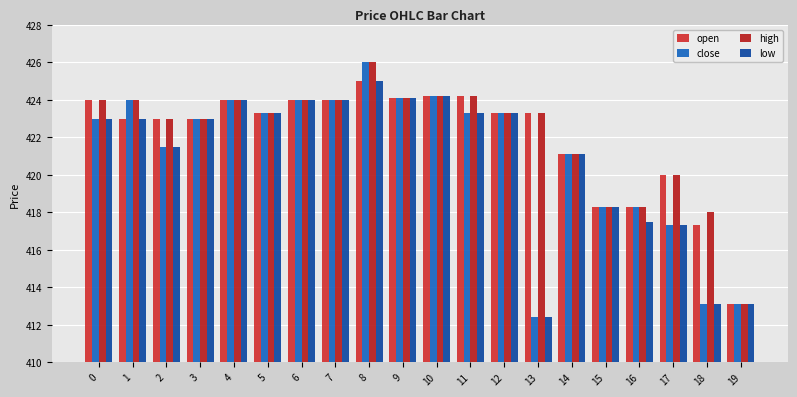

What is the average value of the close series?

421.1